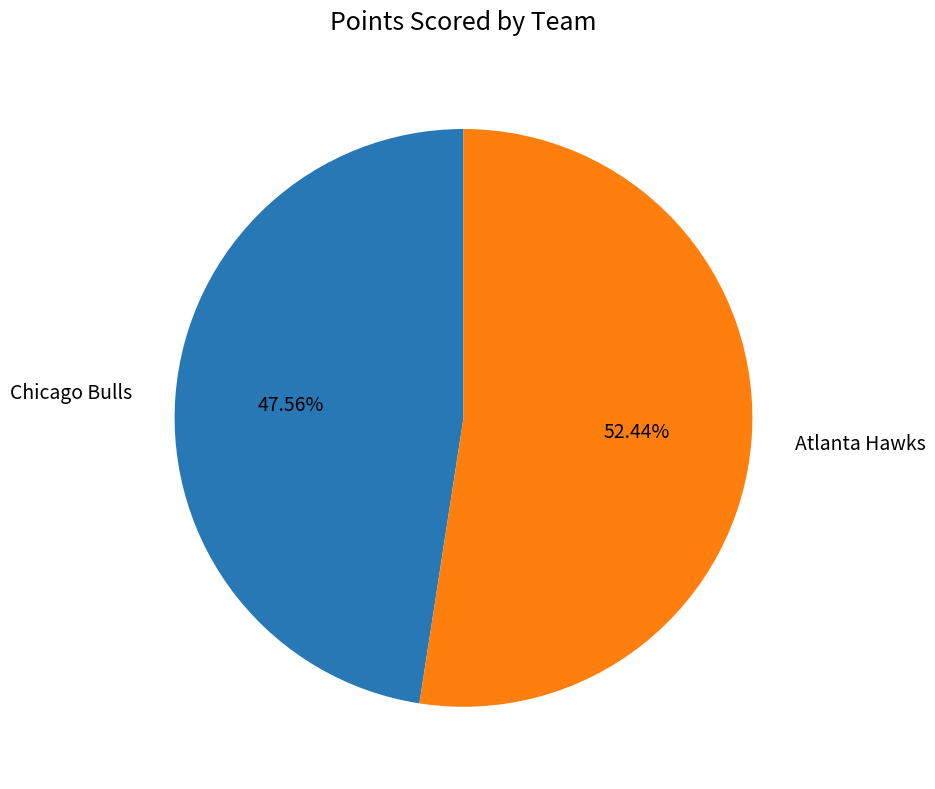

Does any single category account for the majority?

Yes